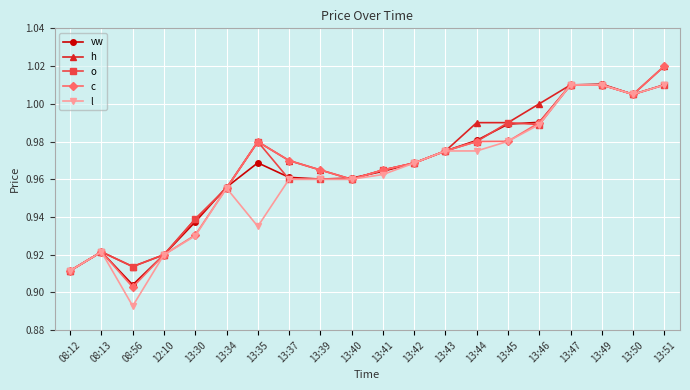

At which category does the chart reach its minimum across all series?

08:56